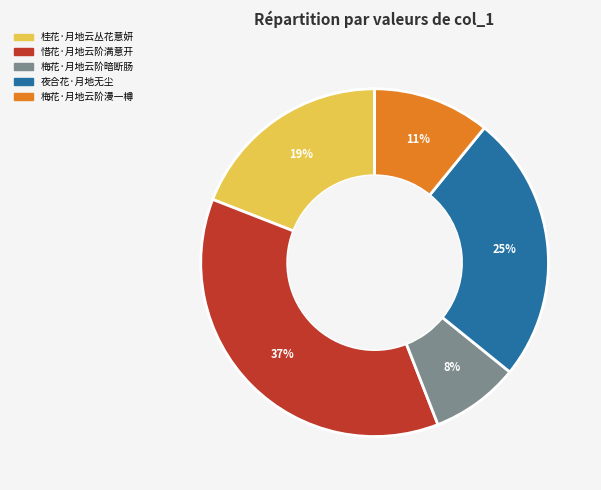

What percentage is the 夜合花·月地无尘 slice, to the nearest percent?

25%